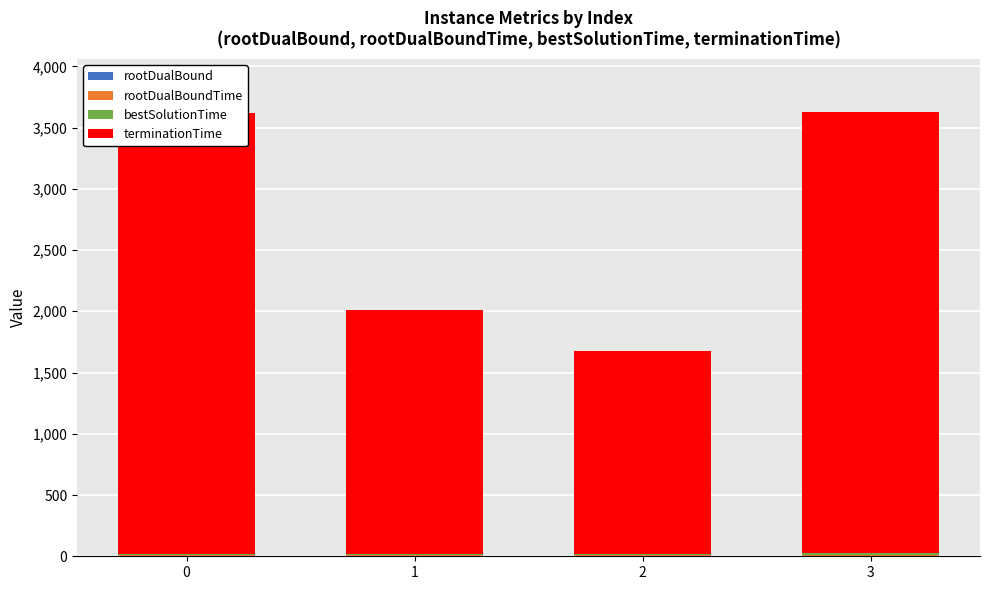

What is the sum of the rootDualBound values at 2 and 3?

9.2